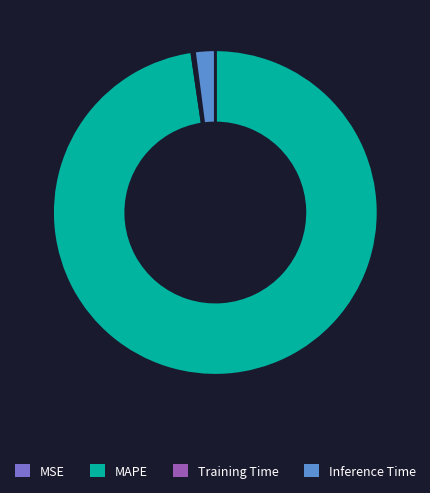

Is MAPE the majority of the pie?

Yes